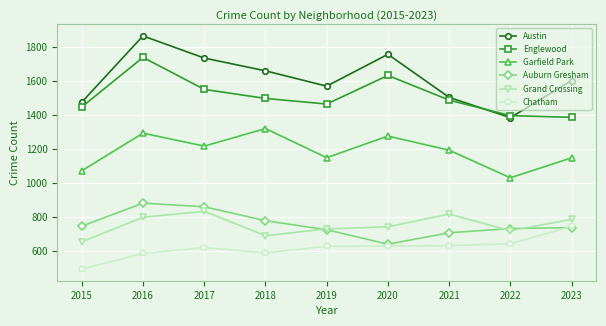

How many categories are shown in the chart?

9